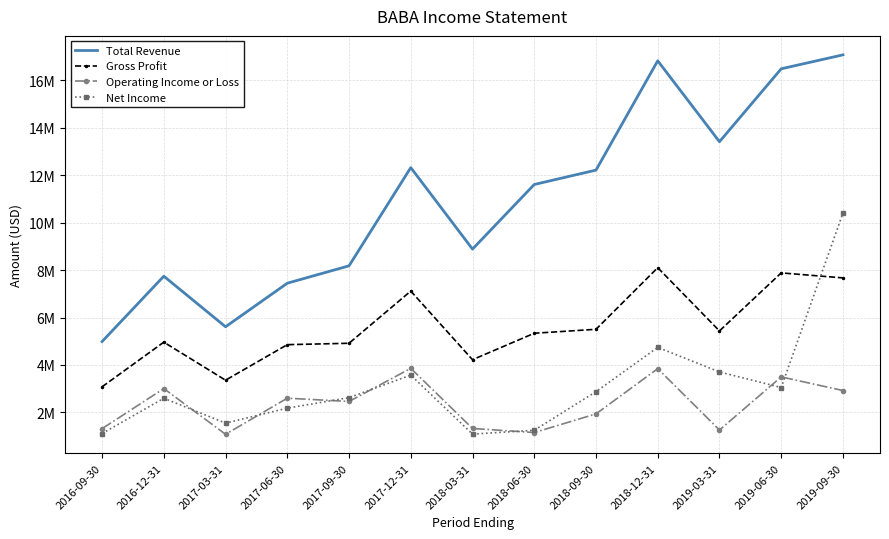

What are all the series names shown in the legend?

Total Revenue, Gross Profit, Operating Income or Loss, Net Income